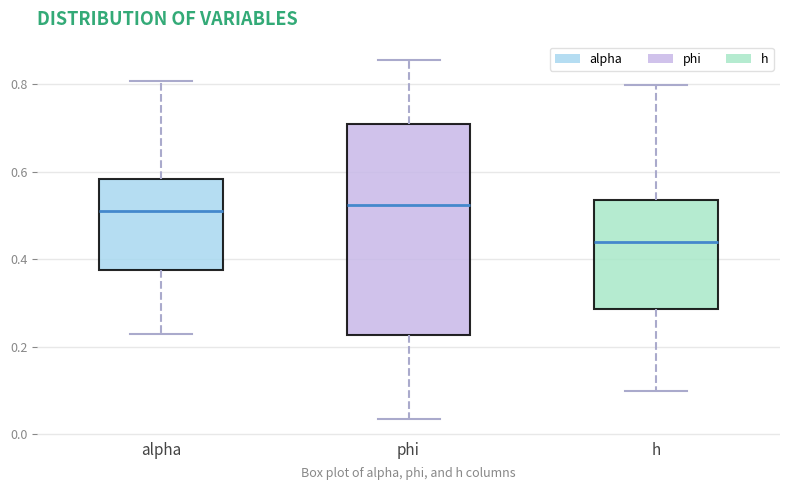

Reading left to right, read every box against the y-axis: the position of its median line, the range the box covers, and the ends of its whiskers. The values are not printed on the chart, so give them approximately, as read against the axis.

alpha: median 0.50, box 0.38 to 0.58, whiskers 0.22 to 0.80
phi: median 0.52, box 0.22 to 0.70, whiskers 0.04 to 0.86
h: median 0.44, box 0.28 to 0.54, whiskers 0.10 to 0.80